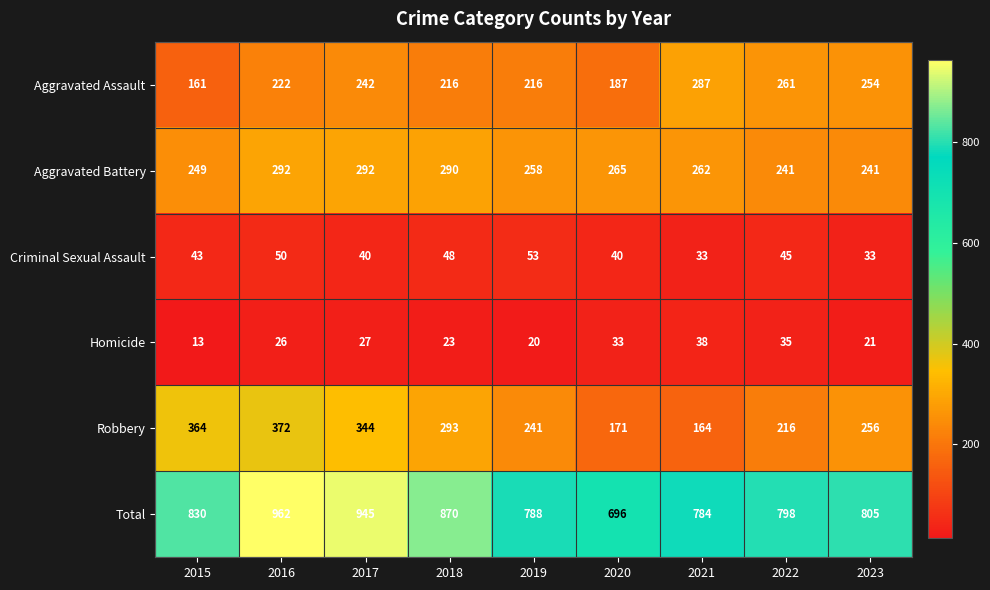

True or false: Aggravated Assault has a value of 261 at 2022.

True